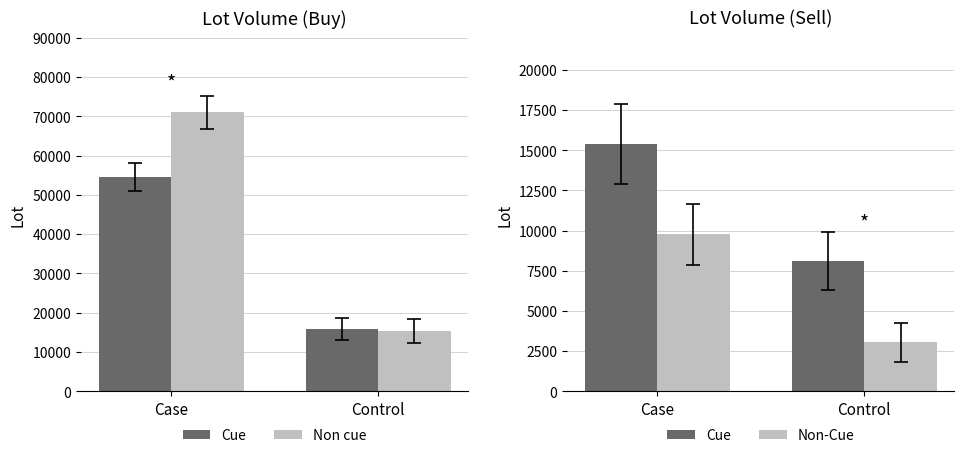

What is the minimum value shown in the chart?

3050